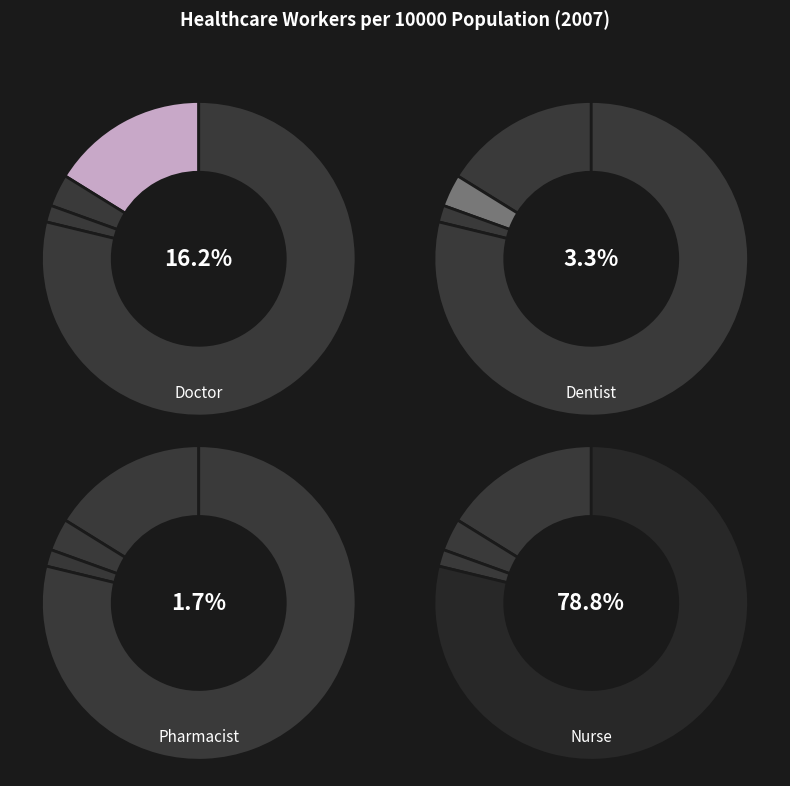

Approximately how many times larger is the value at Pharmacist per 10000 Population compared to Doctor per 10000 Population?

0.1